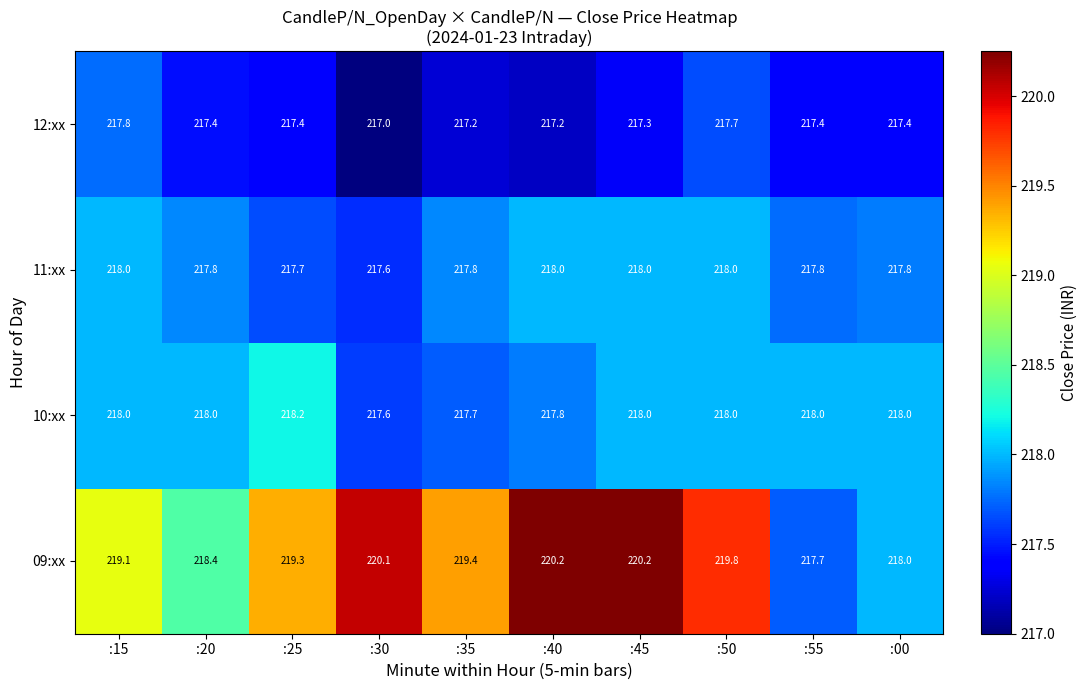

What value does the 12:xx series have at :15?

217.8